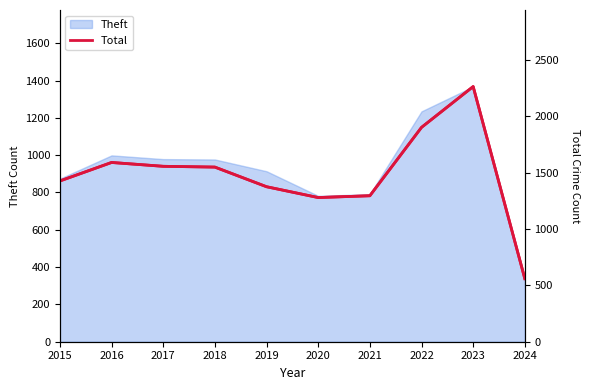

The value at 2015 is 344. True or false?

False